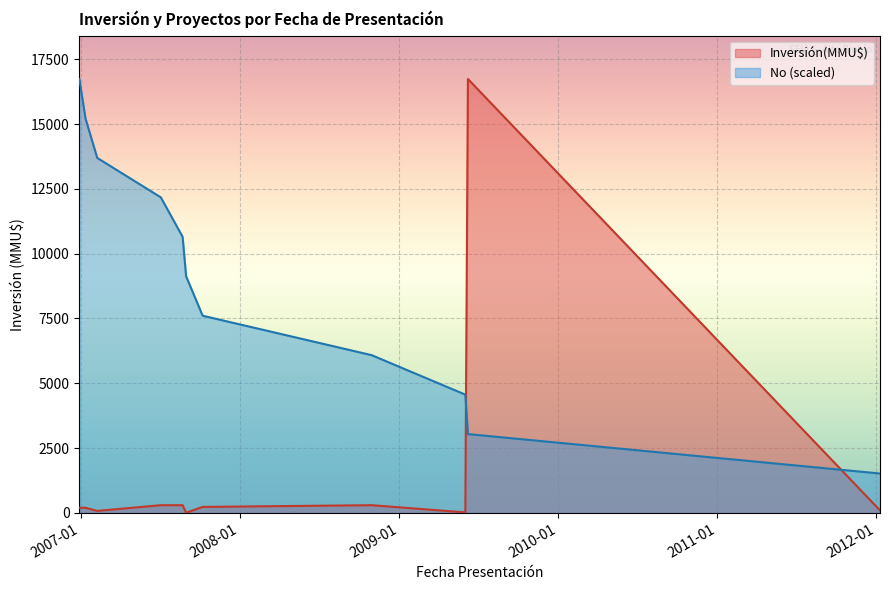

What is the average value of the Inversión(MMU$) line series?

1680.2